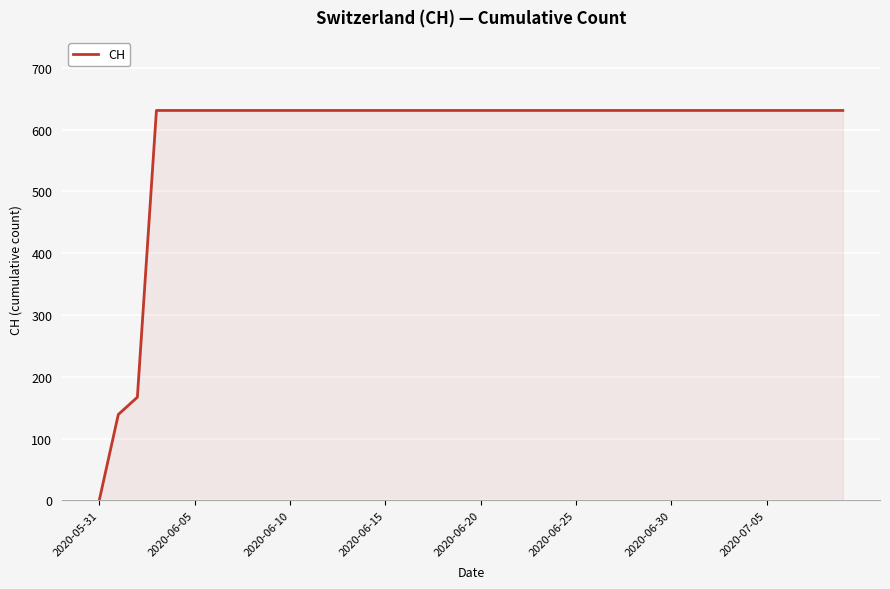

Reading left to right, transcribe all the data shown in this chart.

0	139	167	631	631	631	631	631	631	631	631	631	631	631	631	631	631	631	631	631	631	631	631	631	631	631	631	631	631	631	631	631	631	631	631	631	631	631	631	631